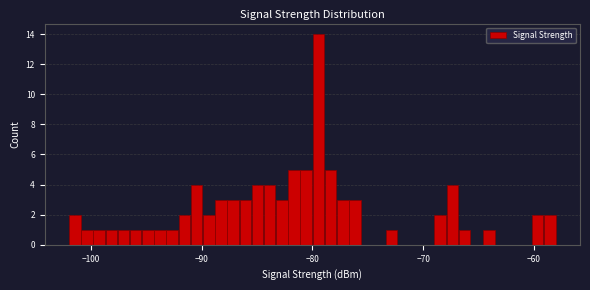

Around what value on the x-axis is the tallest bar? Give the approximate position of its centre, as read against the axis.

-79